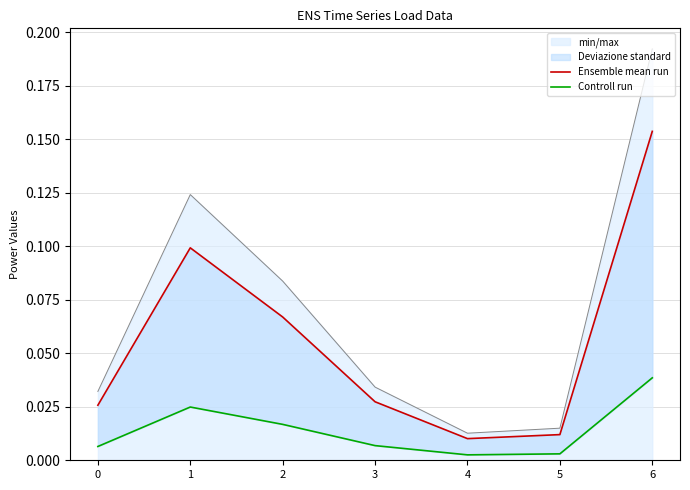

Rank the series at 3 from highest to lowest value.

Ensemble mean run, Controll run